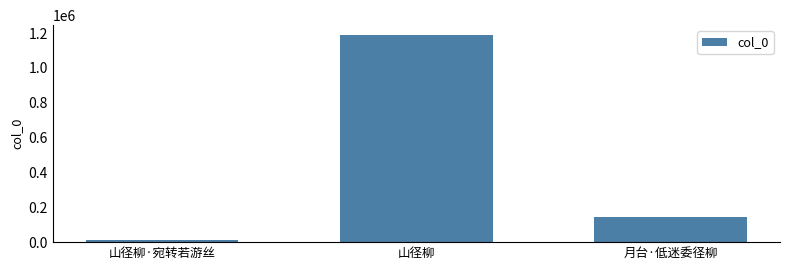

What is the label of the 3rd bar from the right?

山径柳·宛转若游丝